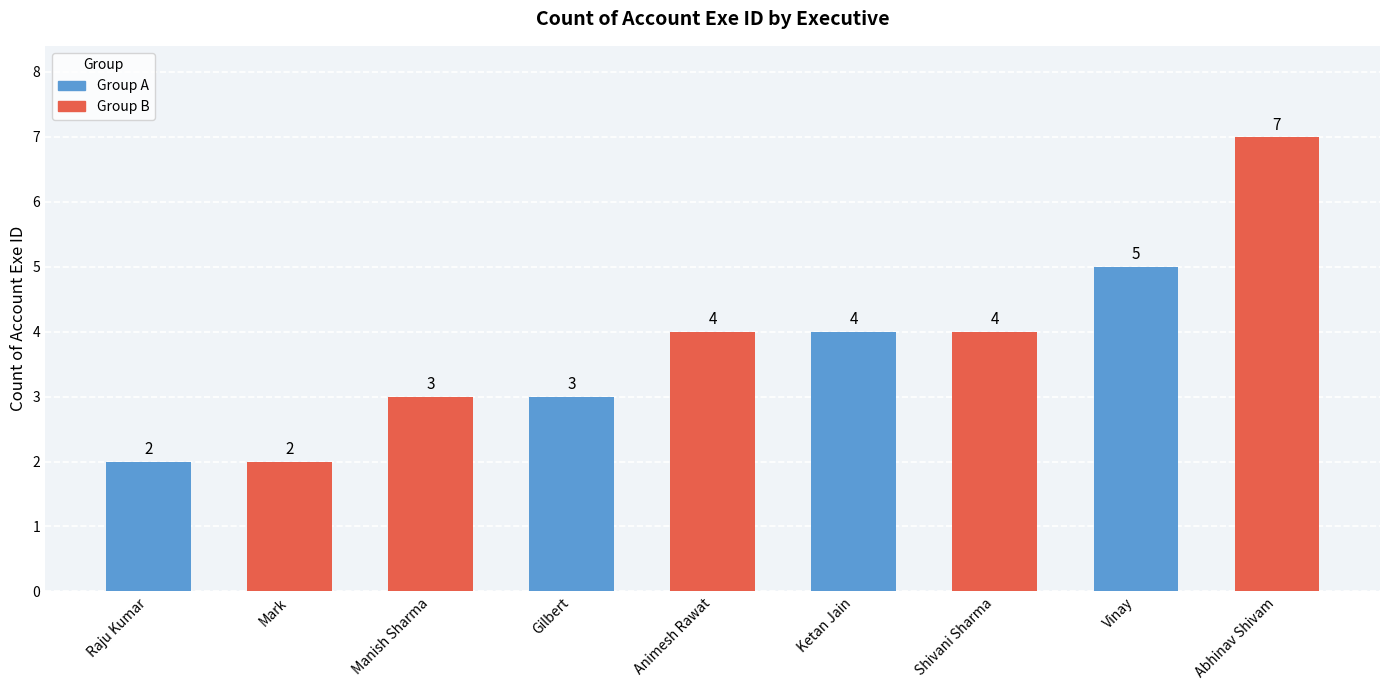

What is the label of the 6th bar from the left?

Ketan Jain